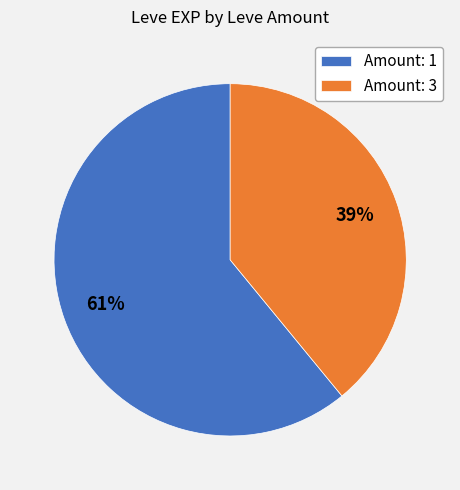

To the nearest percent, what is the average slice percentage?

50%